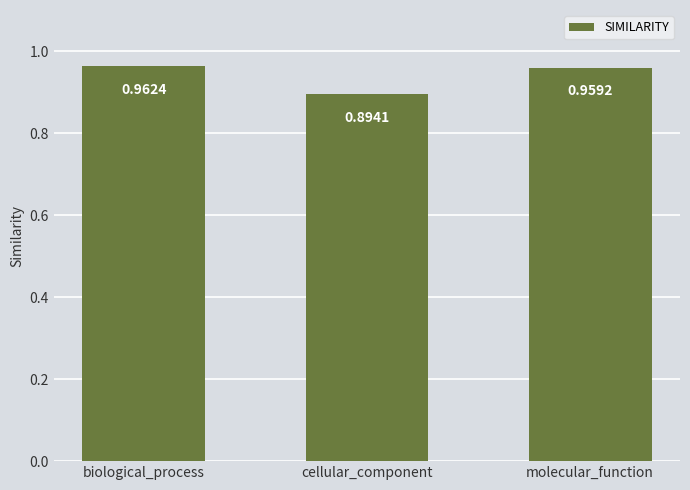

Rank the categories by value from lowest to highest.

cellular_component, molecular_function, biological_process